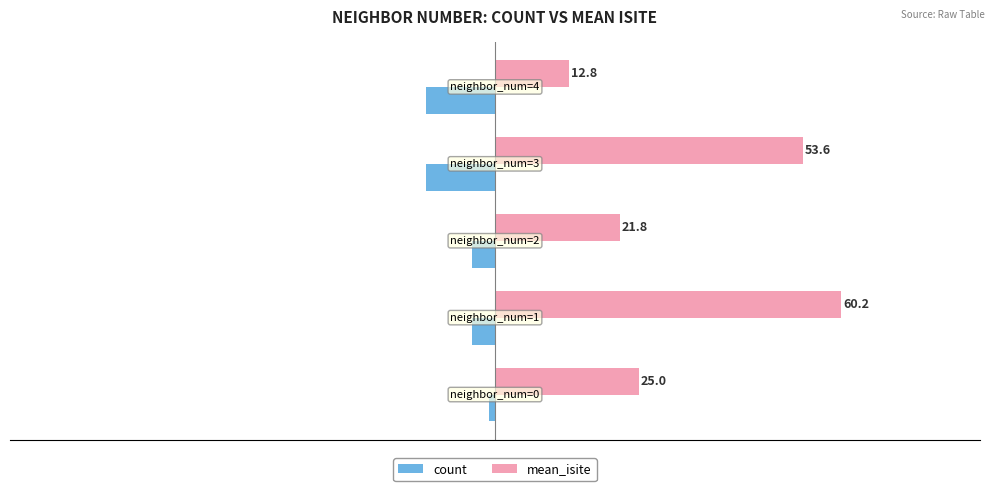

What is the sum of all count values?

-33.0